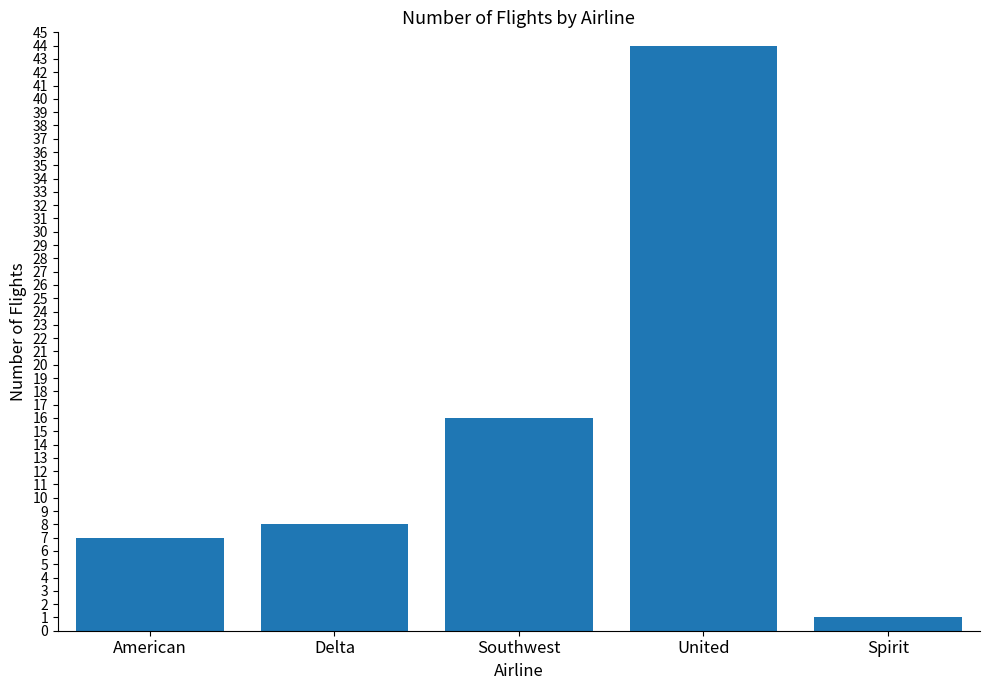

What is the label of the 4th bar from the right?

Delta